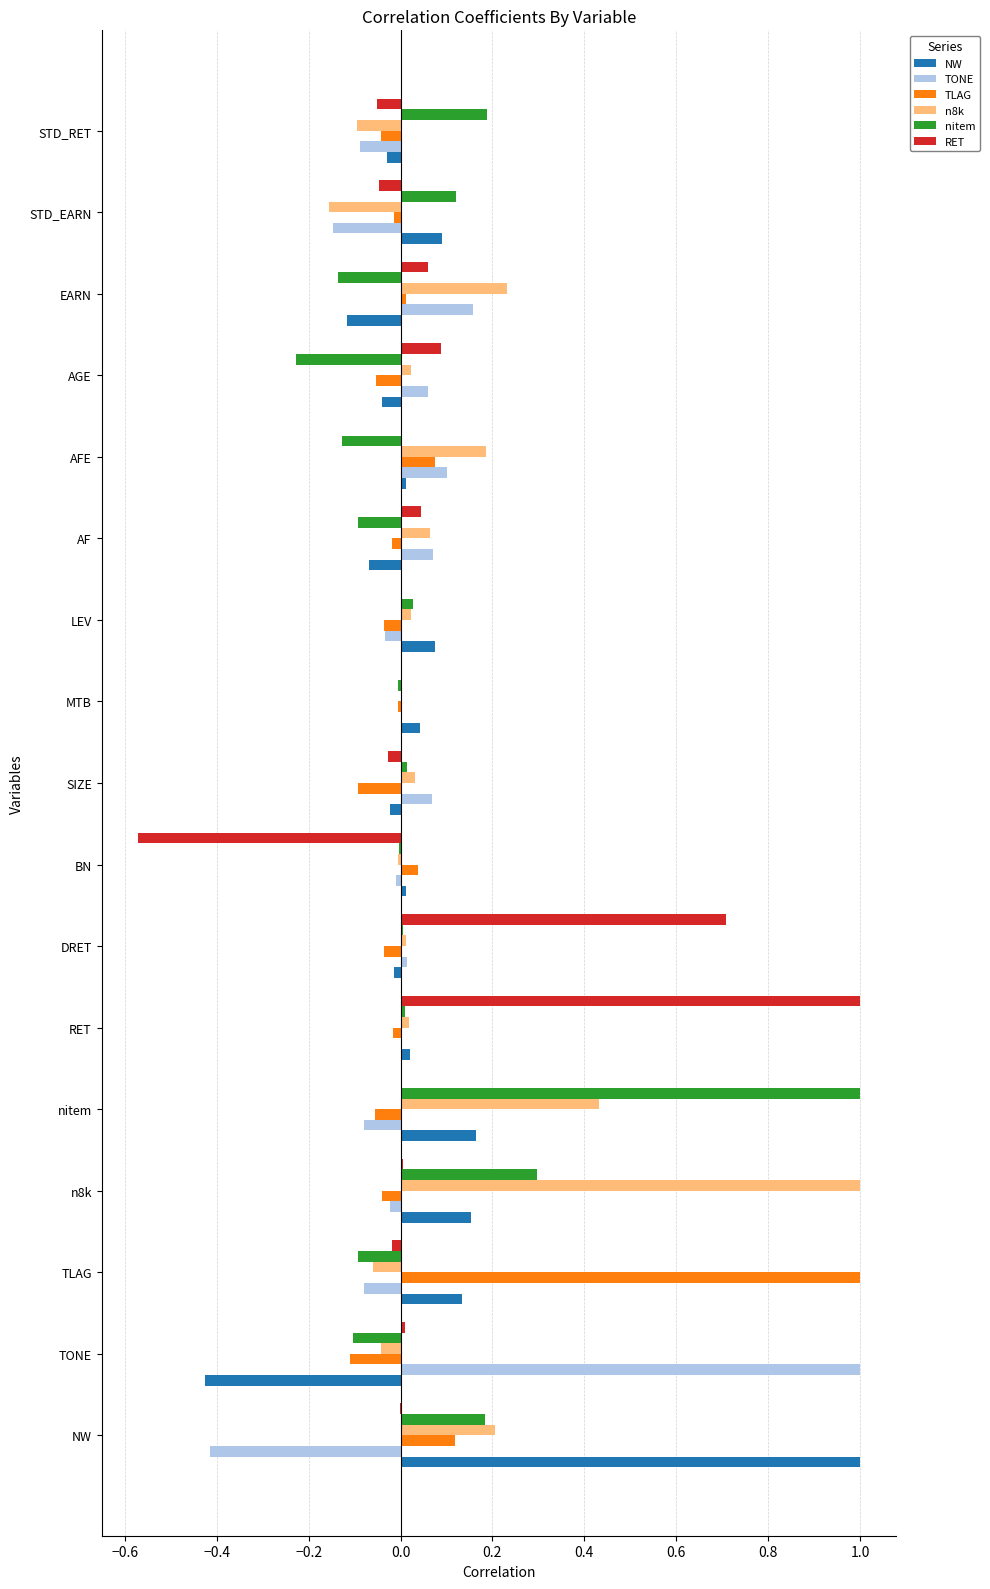

Which series changed the most between BN and LEV?

RET